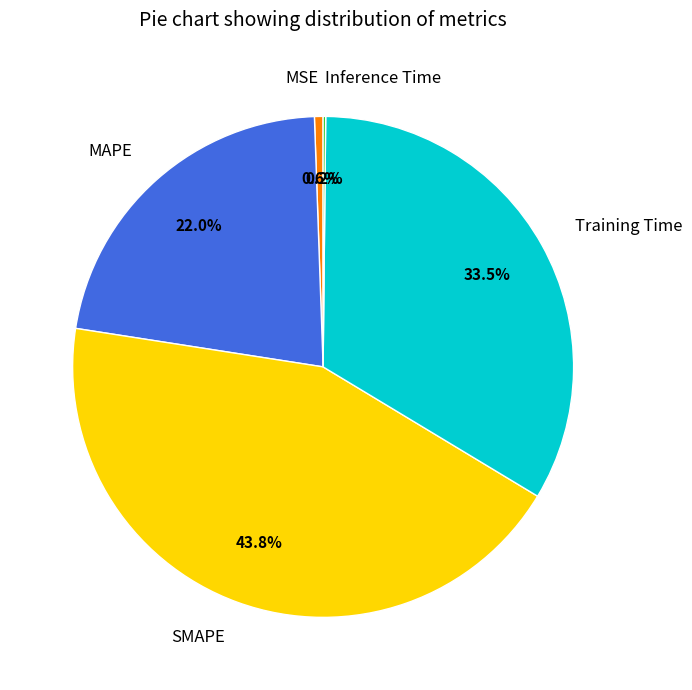

Which slice is the largest?

SMAPE